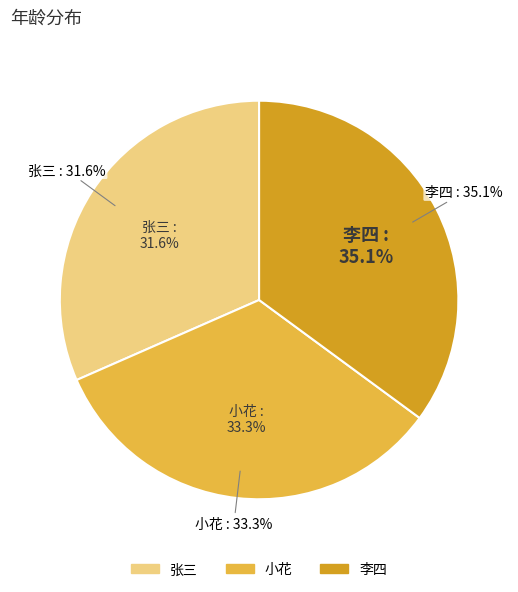

Between 张三 and 小花, which is larger?

小花